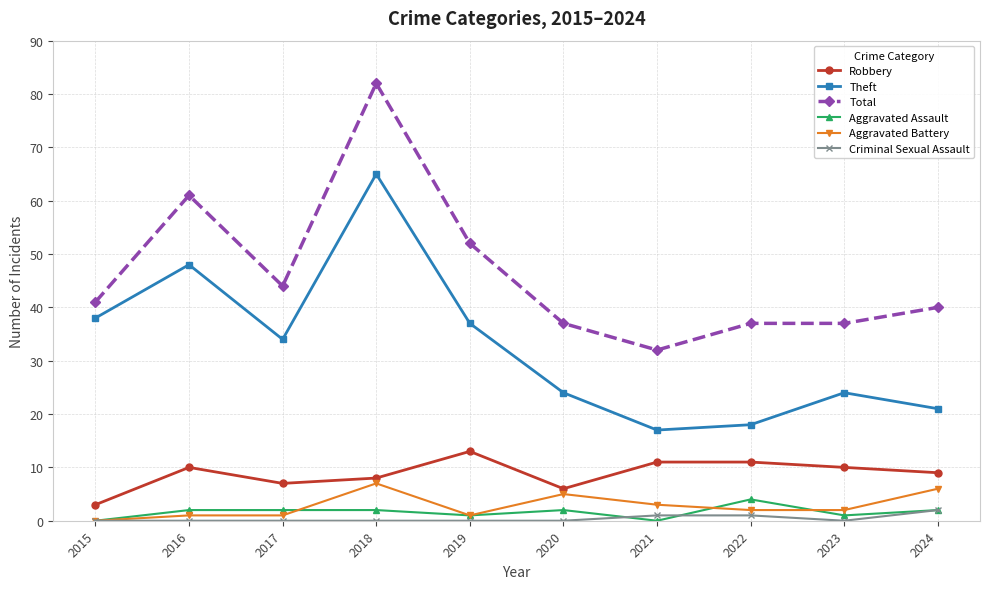

What is the difference between the highest and lowest values at 2015?

41